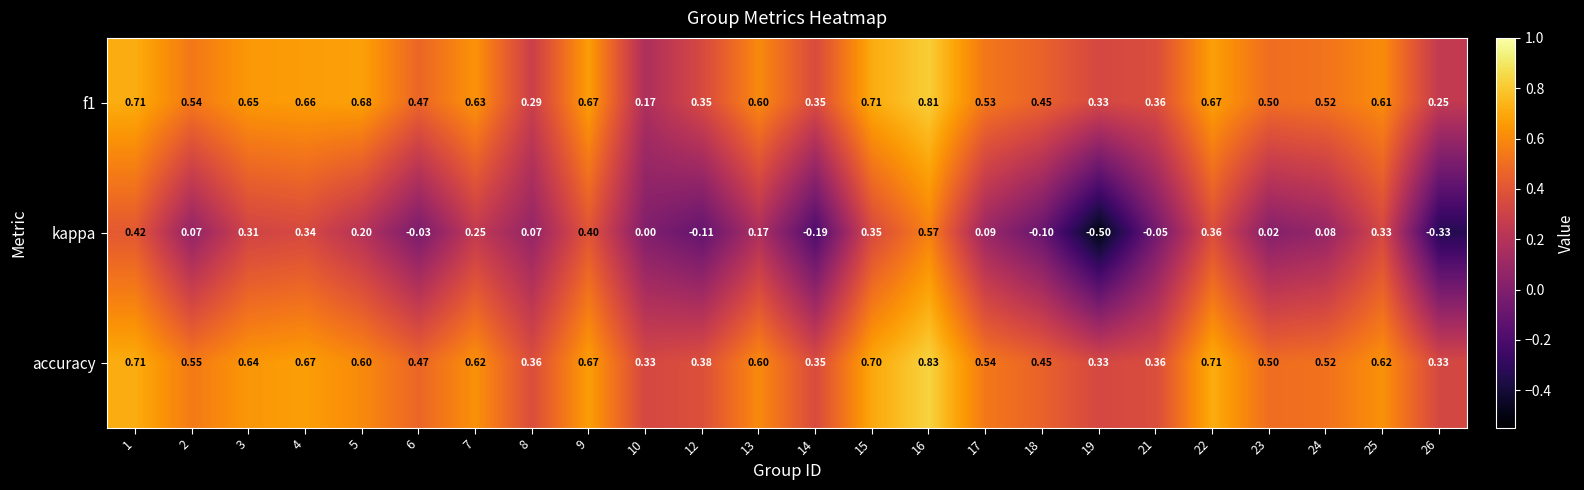

Is the value of accuracy at 8 greater than the value of kappa at 4?

Yes